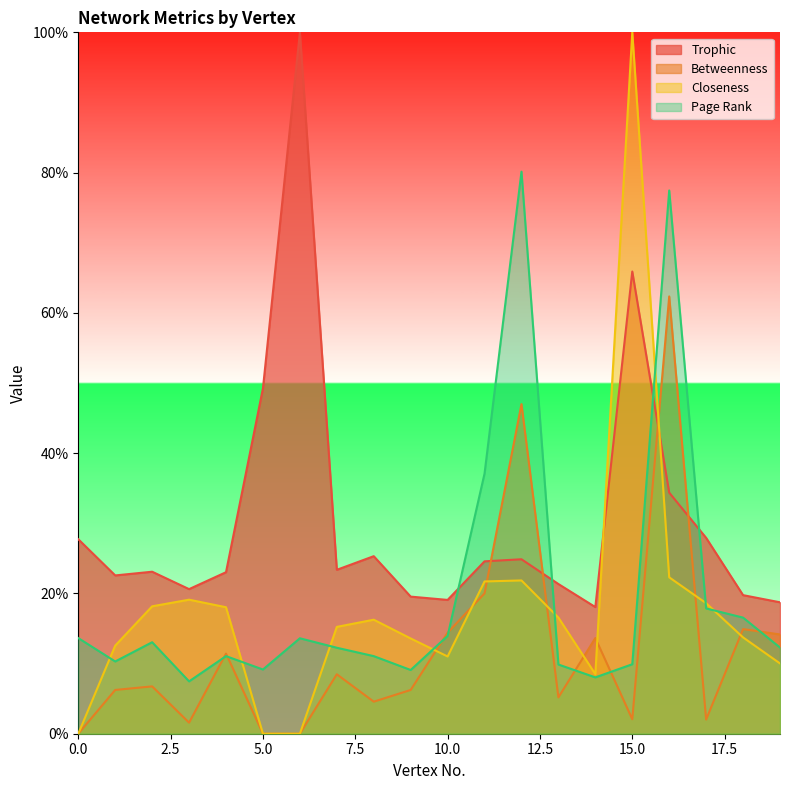

After their last crossing, which series has the higher values: Page Rank or Betweenness?

Betweenness